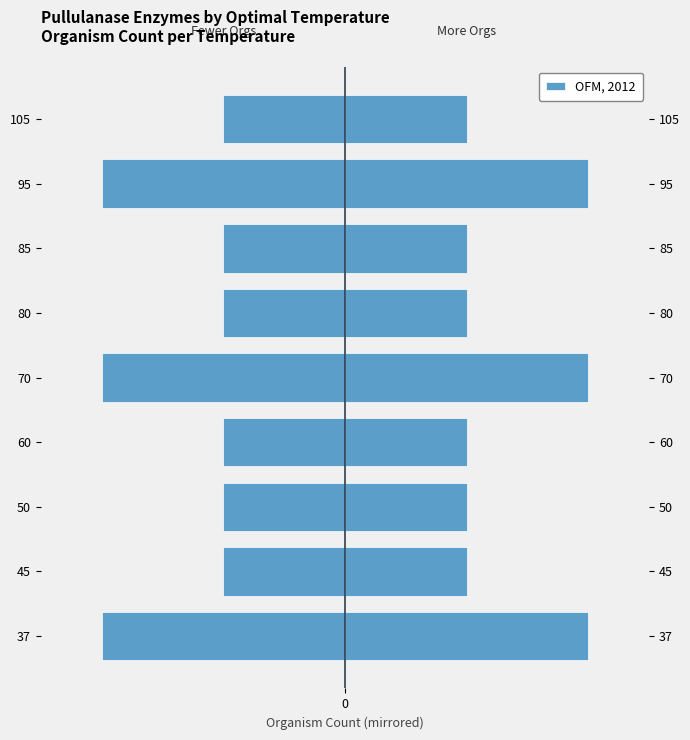

What is the value of the 5th bar from the left?

-2